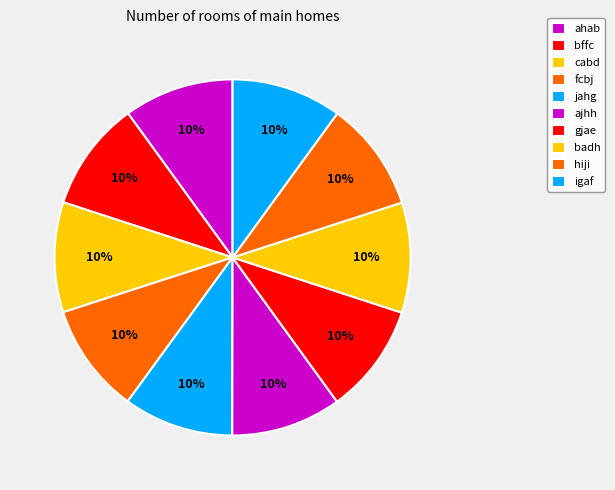

The gjae slice represents 18% of the pie. True or false?

False